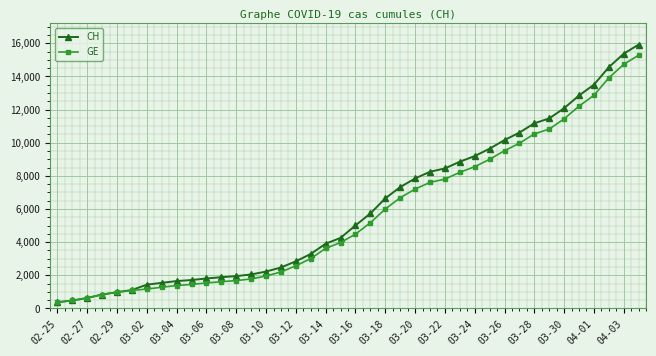

What is the minimum value shown in the chart?

375